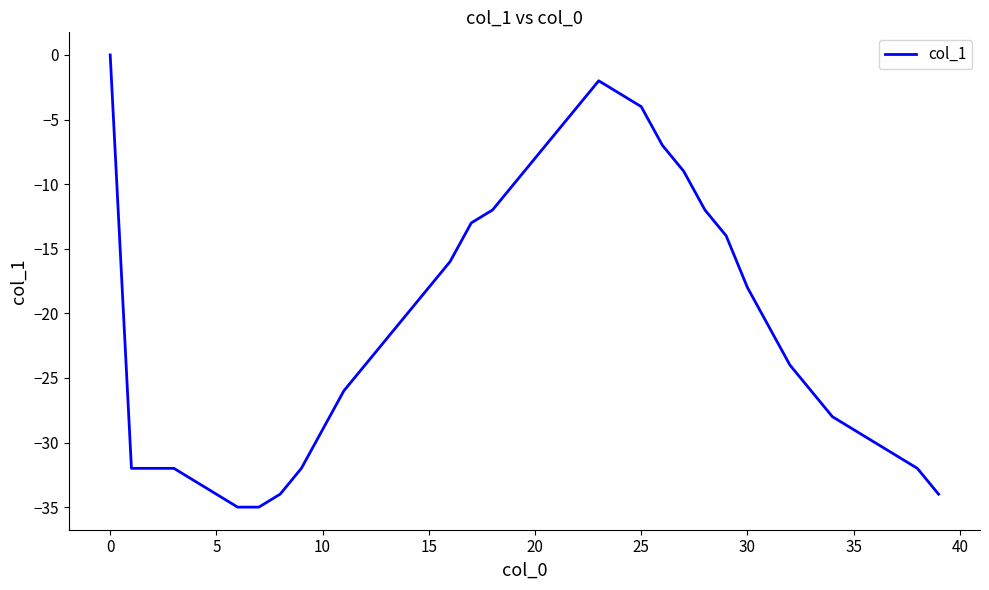

What is the minimum value shown in the chart?

-35